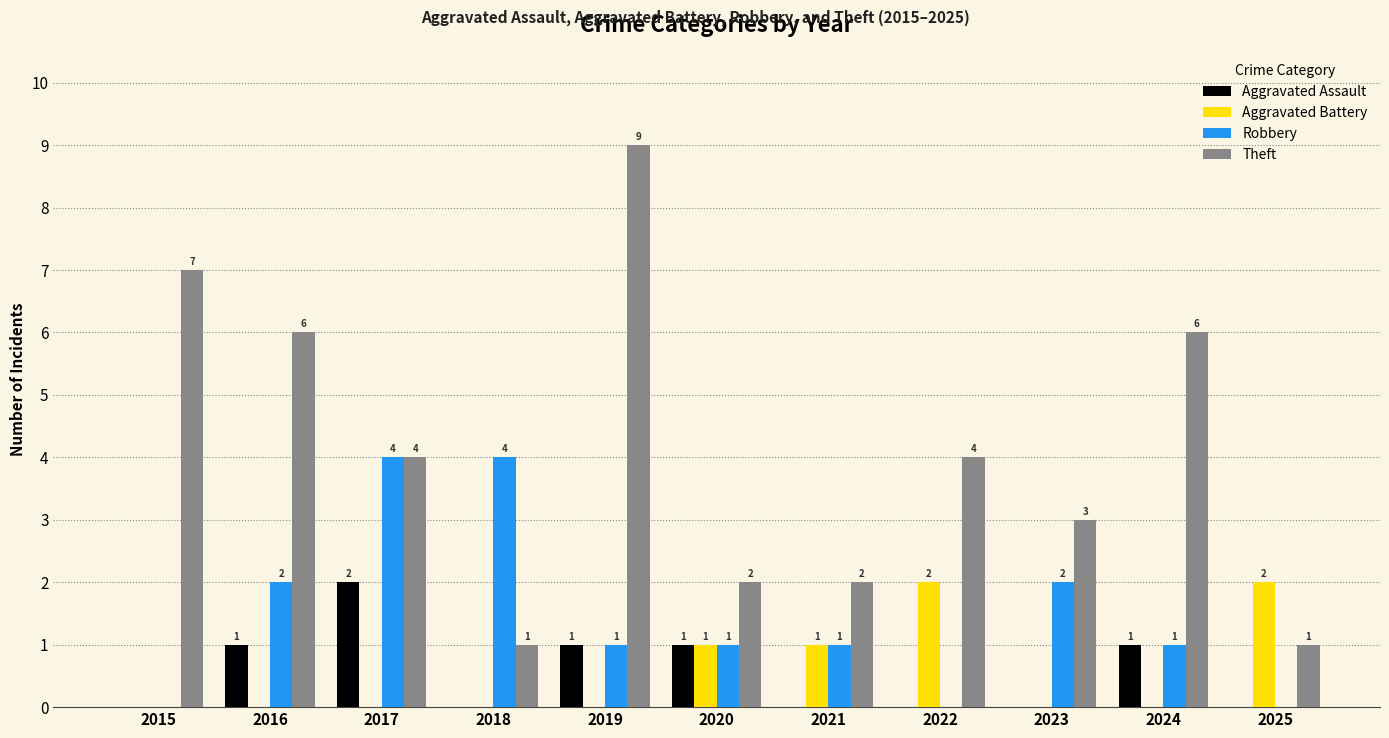

How many distinct data groups are displayed?

4